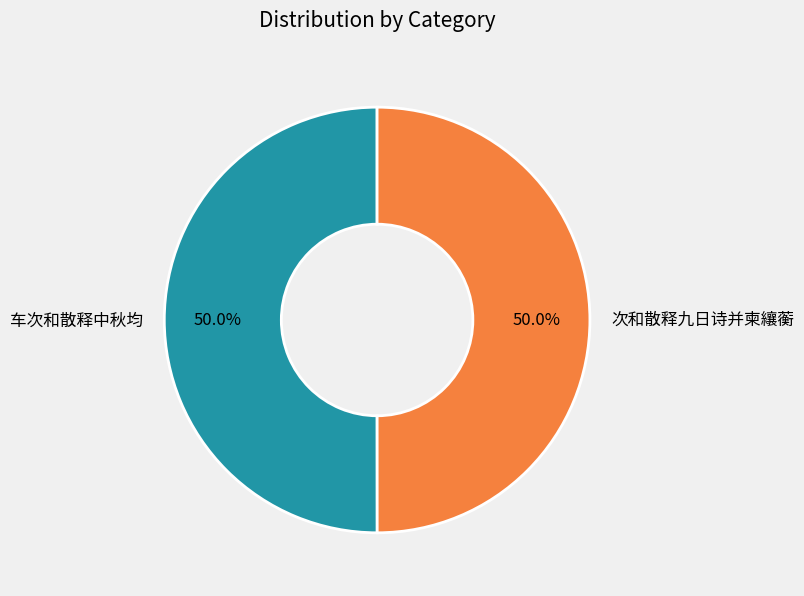

What portion of the pie excludes 车次和散释中秋均?

50.0%